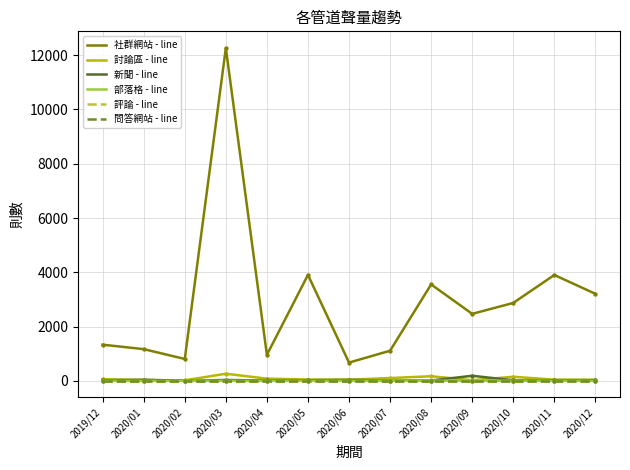

At which category is the sum across all series the highest?

2020/03